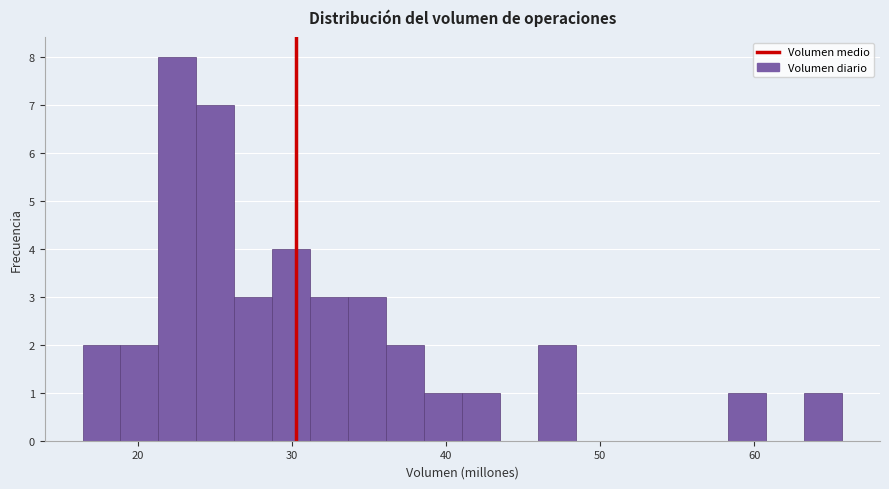

Around what value on the x-axis is the tallest bar? Give the approximate position of its centre, as read against the axis.

23